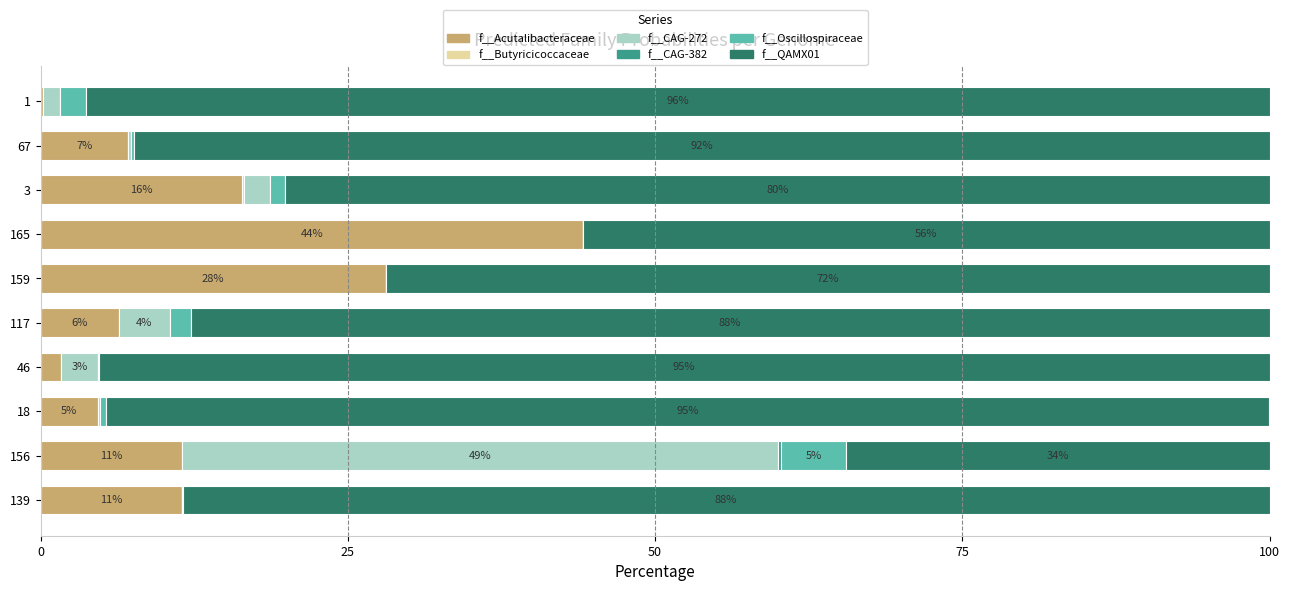

Count the number of categories in the chart.

10